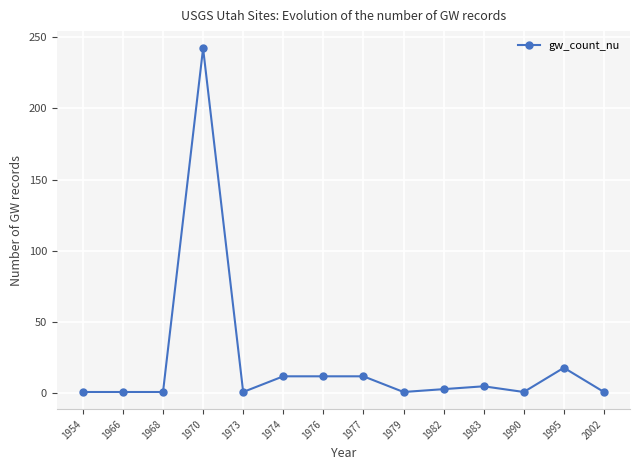

Reading left to right, list all the values displayed in this chart.

1	1	1	242	1	12	12	12	1	3	5	1	18	1